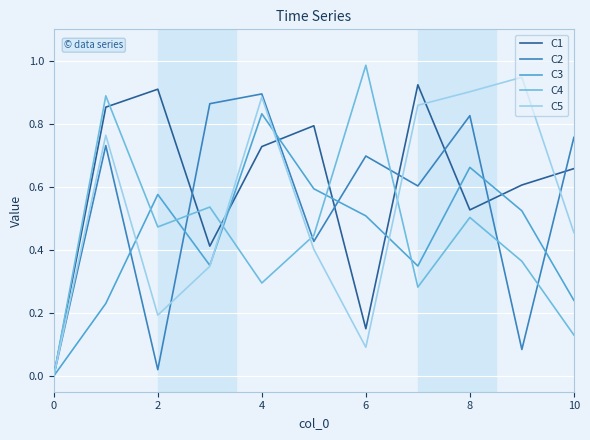

How many lines are shown in the chart?

5